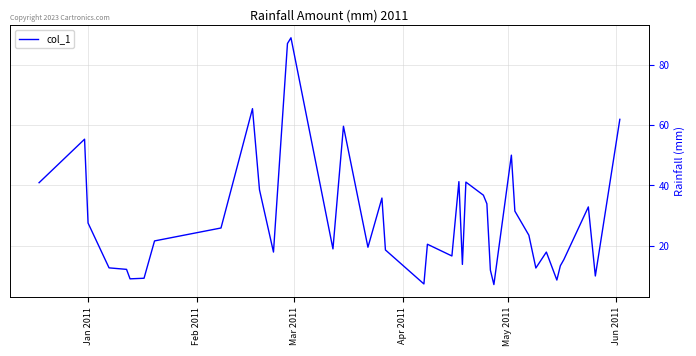

What is the difference between the maximum and minimum values?

82.0